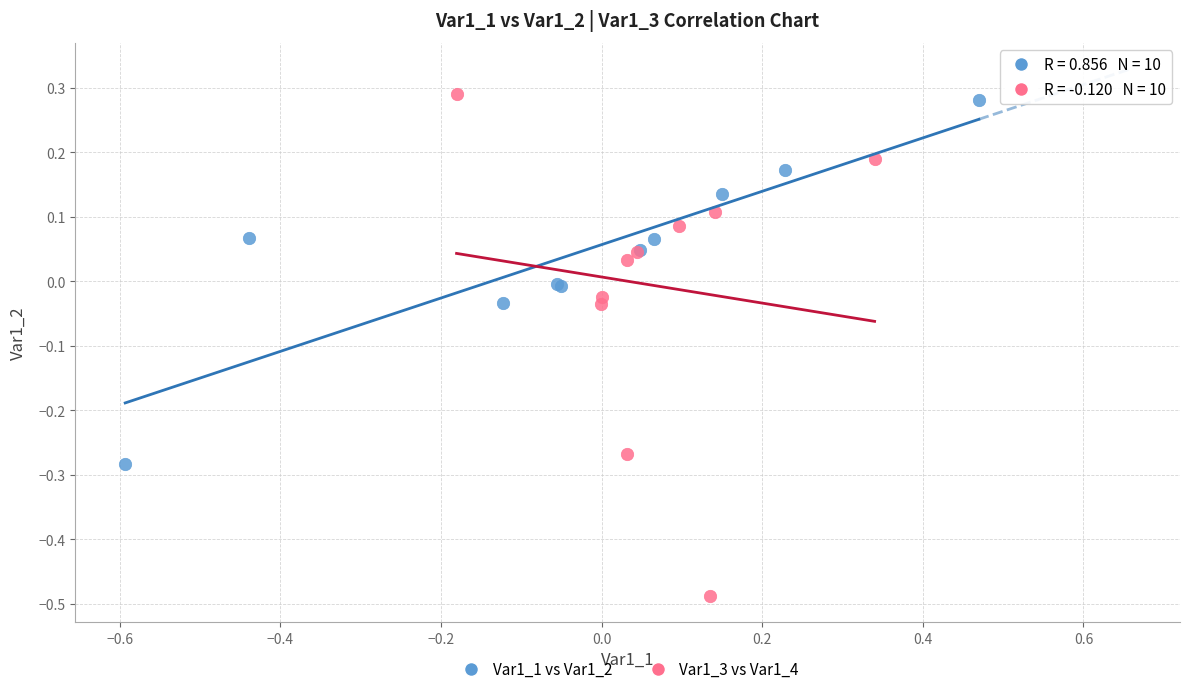

Which series has the widest spread of Y values?

Var1_3 vs Var1_4